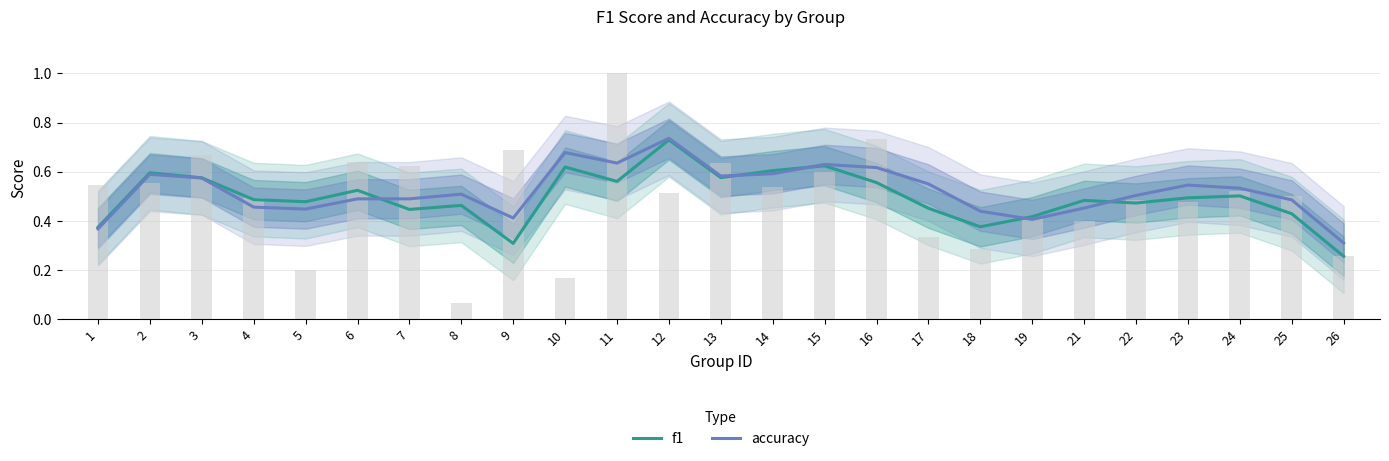

Which series has the largest total across all categories?

accuracy